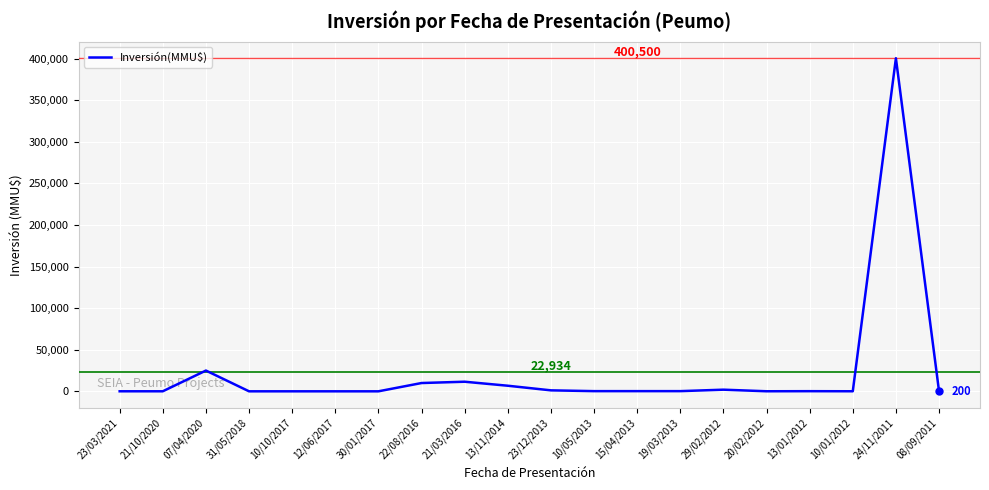

Does the chart have visible grid lines?

Yes